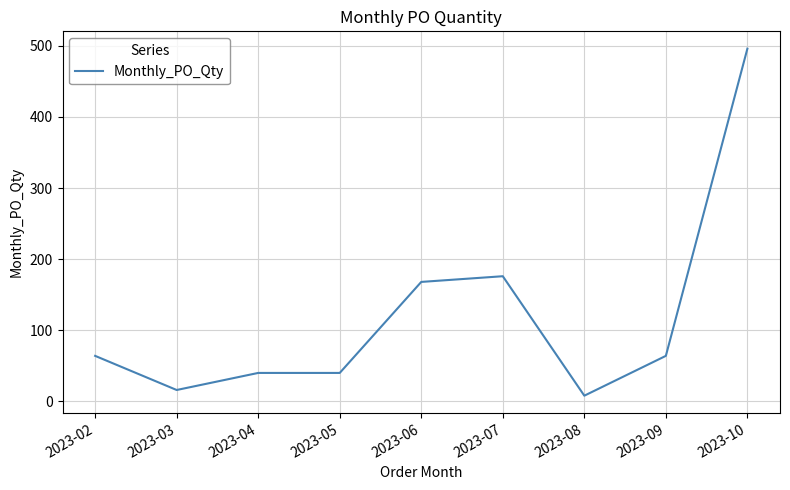

True or false: the data shows 40 at 2023-04.

True